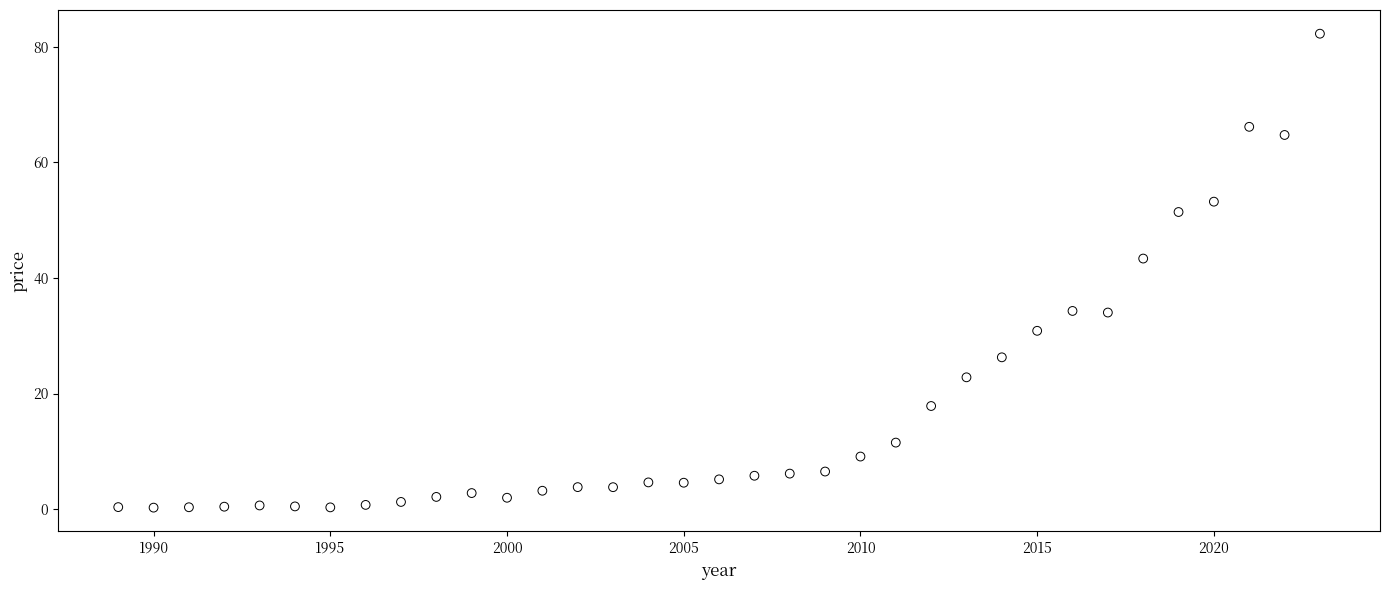

What is the range of Y values (max minus min)?

82.0